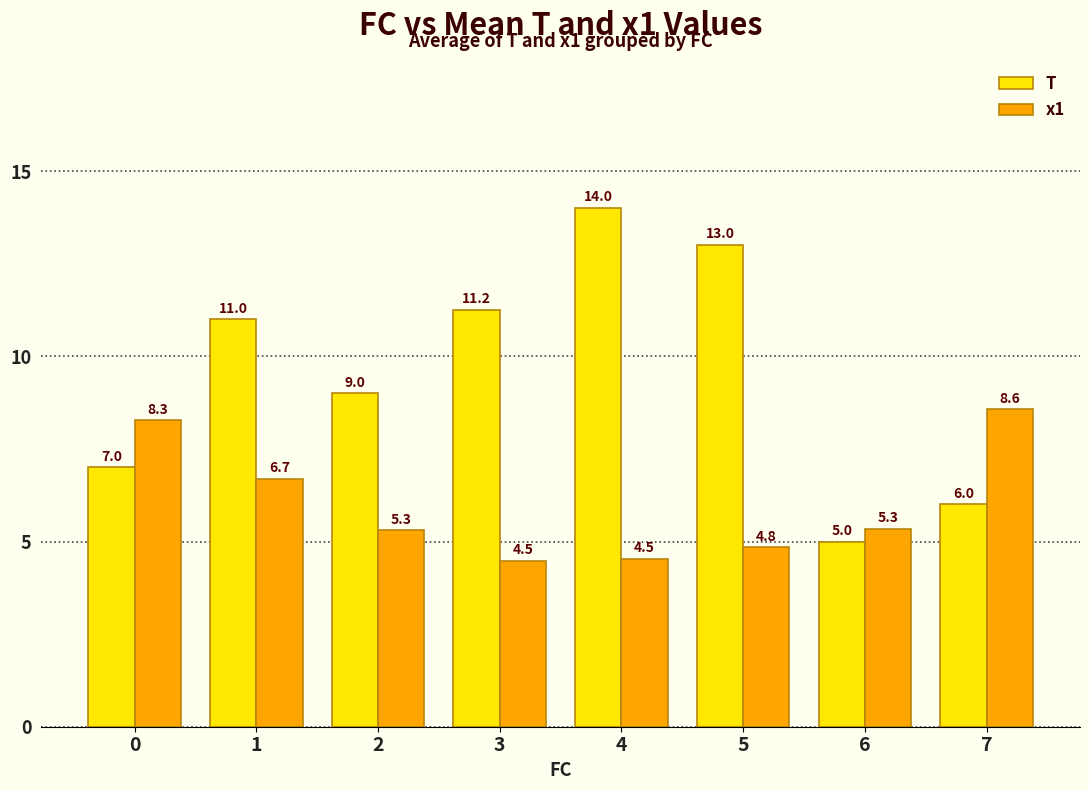

What is the total value across all series at 2?

14.3